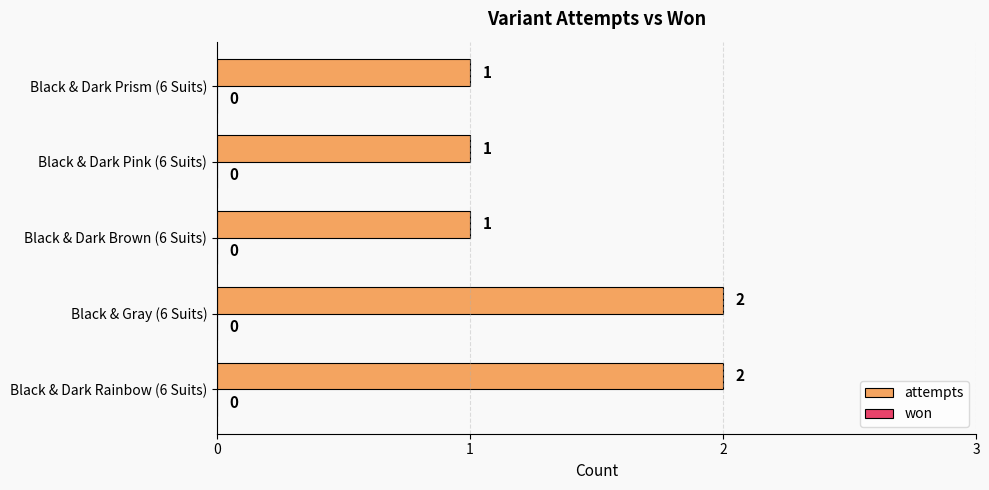

Approximately how many times larger is the value at Black & Dark Pink (6 Suits) compared to Black & Dark Rainbow (6 Suits)?

0.5